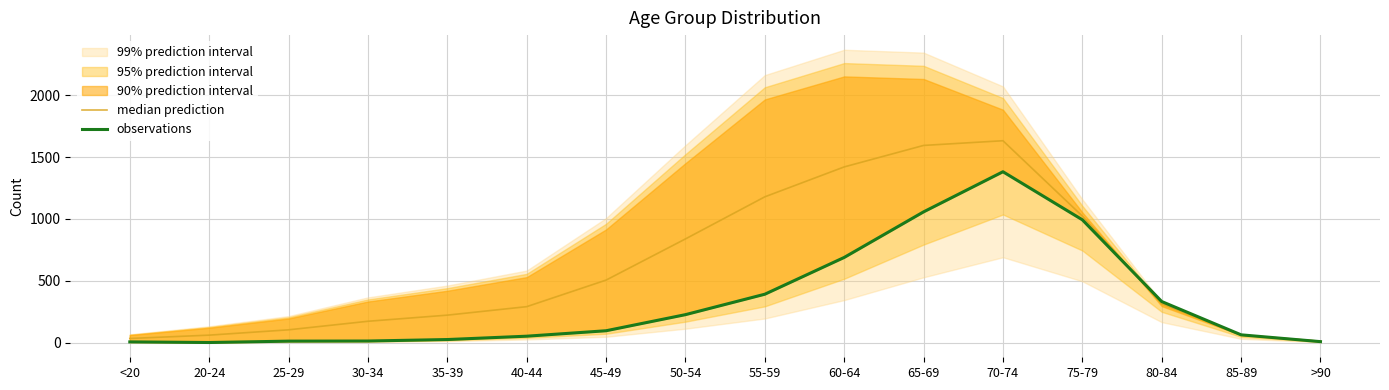

Is the value of median prediction at 85-89 greater than the value of observations at 80-84?

No